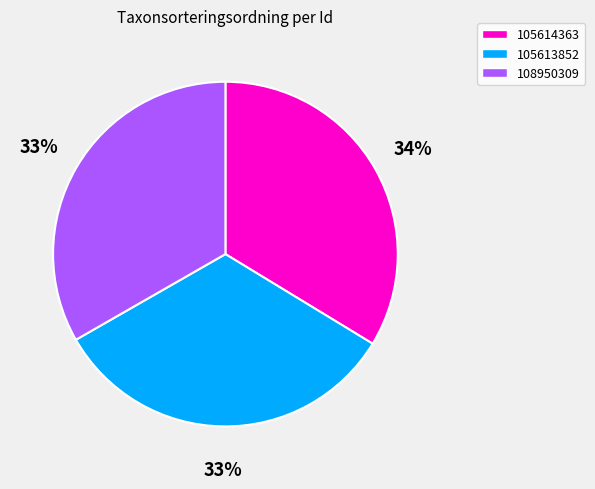

To the nearest percent, what is the average slice percentage?

33%